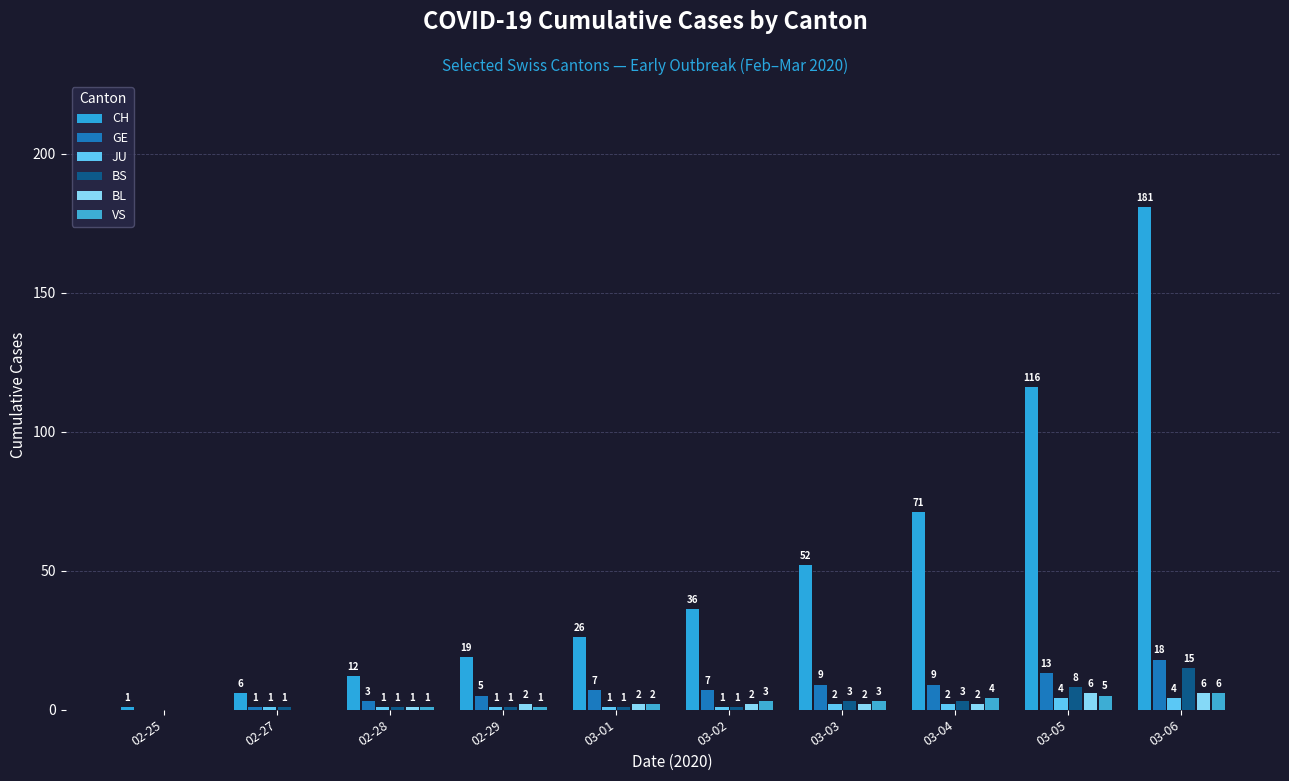

Which series has the widest spread of values?

CH